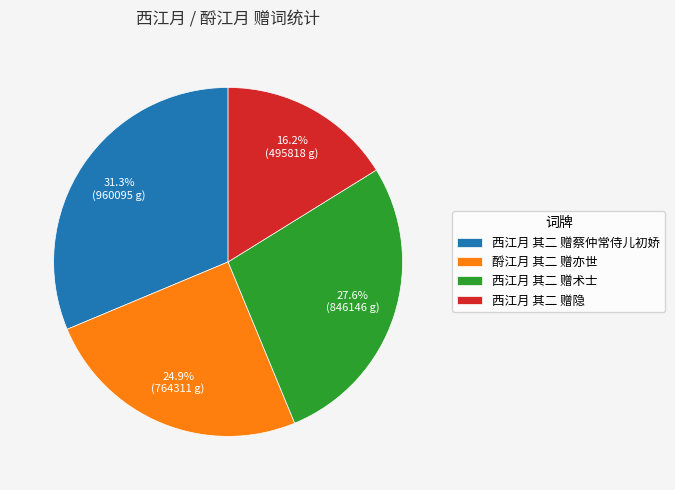

What percentage do 西江月 其二 赠术士 and 西江月 其二 赠隐 together represent?

43.8%